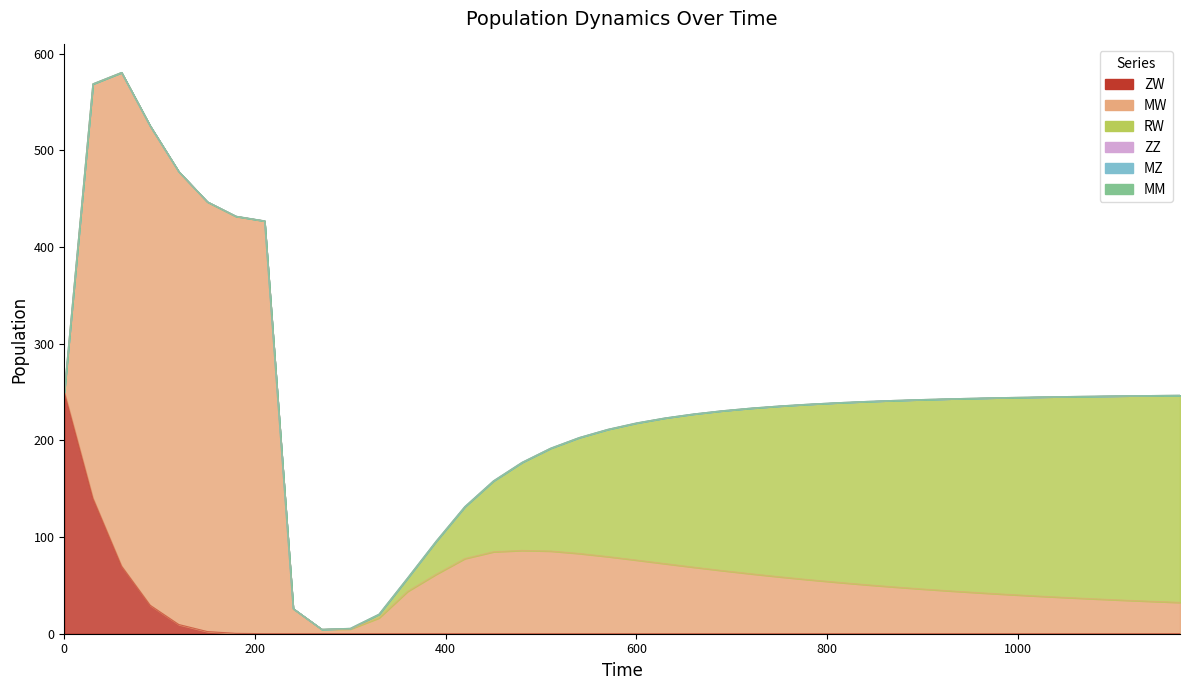

How many lines are shown in the chart?

6